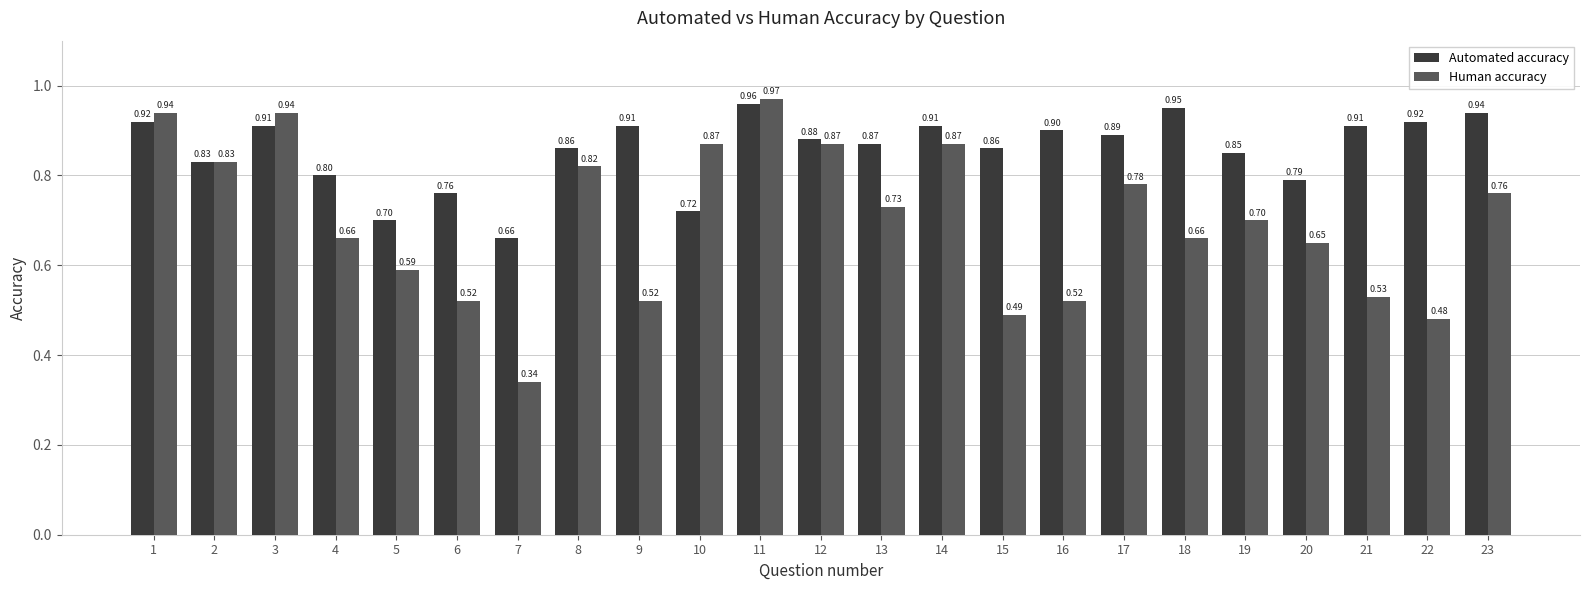

What is the sum of all Human accuracy values?

16.0